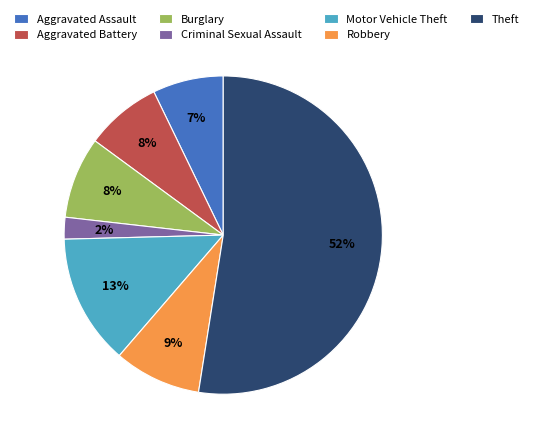

What percentage is the Burglary slice, to the nearest percent?

8%